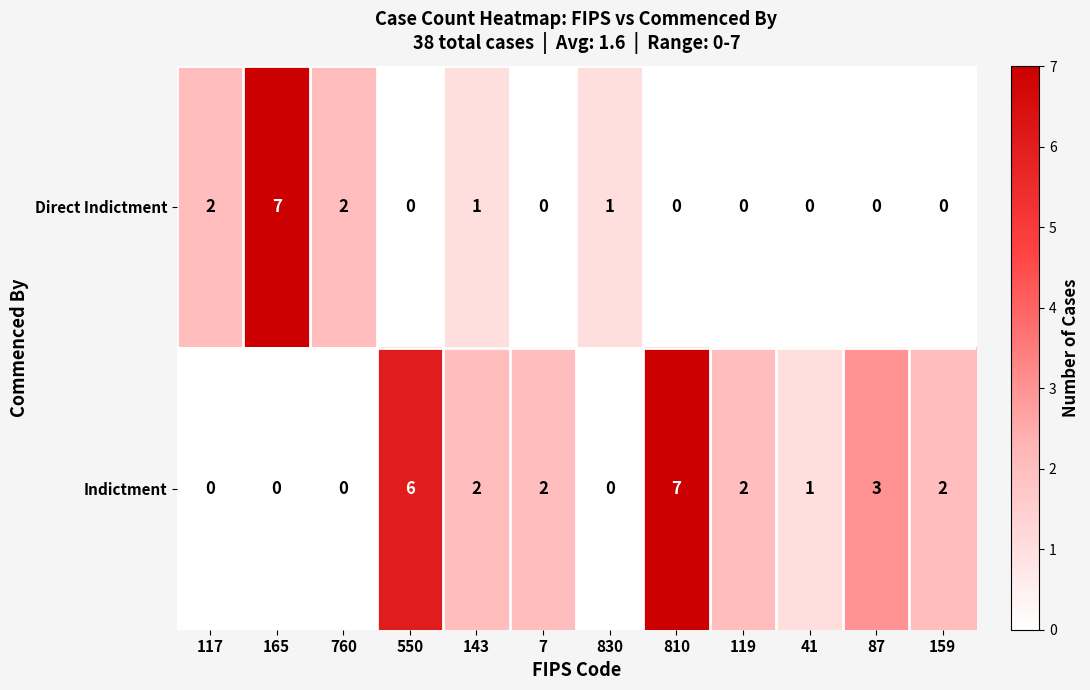

Rank the series by their average value, from lowest to highest.

Direct Indictment, Indictment